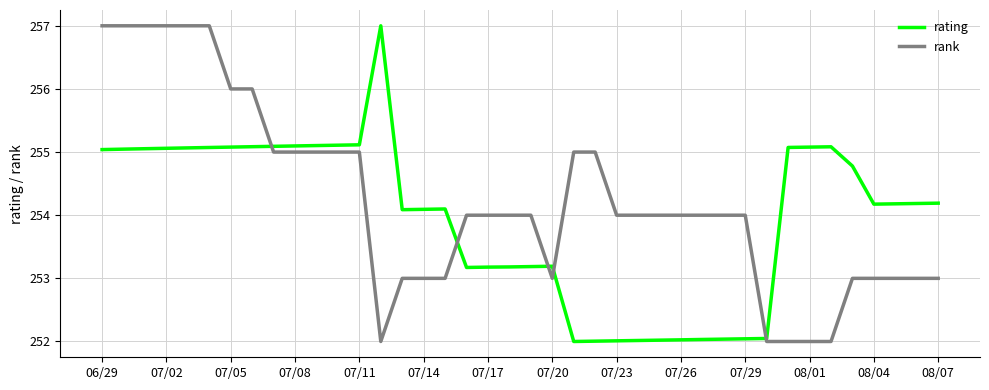

What is the minimum value for rank?

252.0